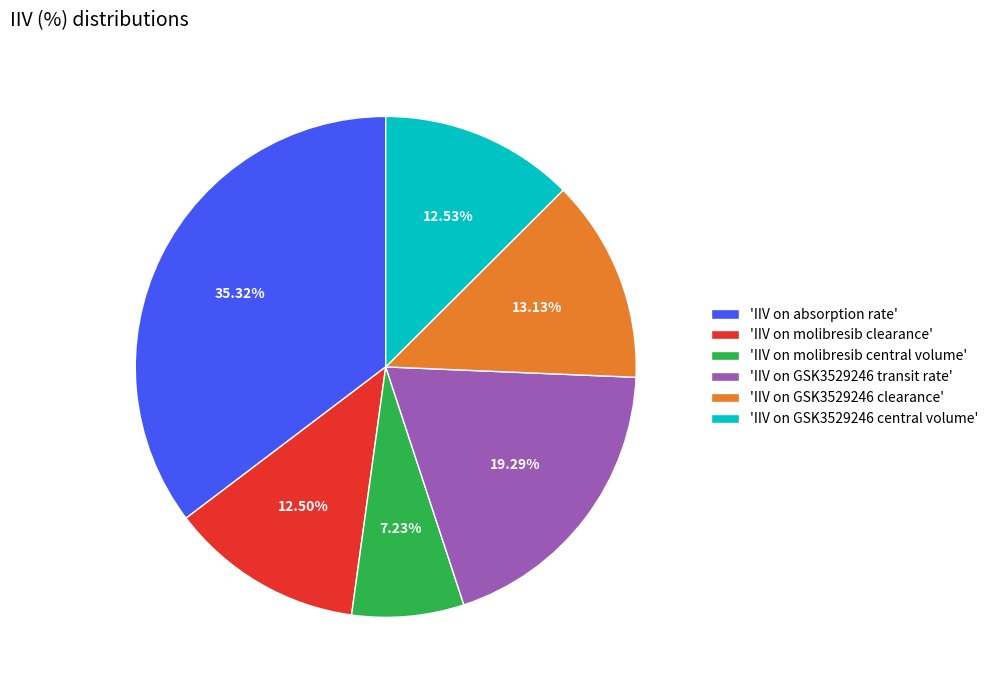

Which has a higher value, 'IIV on GSK3529246 transit rate' or 'IIV on GSK3529246 central volume'?

'IIV on GSK3529246 transit rate'